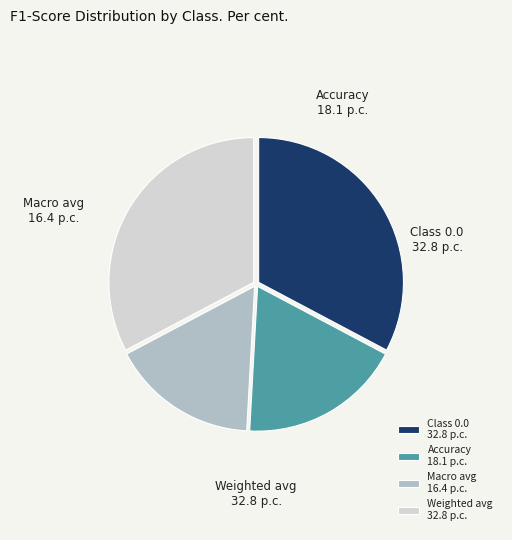

What is the smallest slice in the pie chart?

macro avg